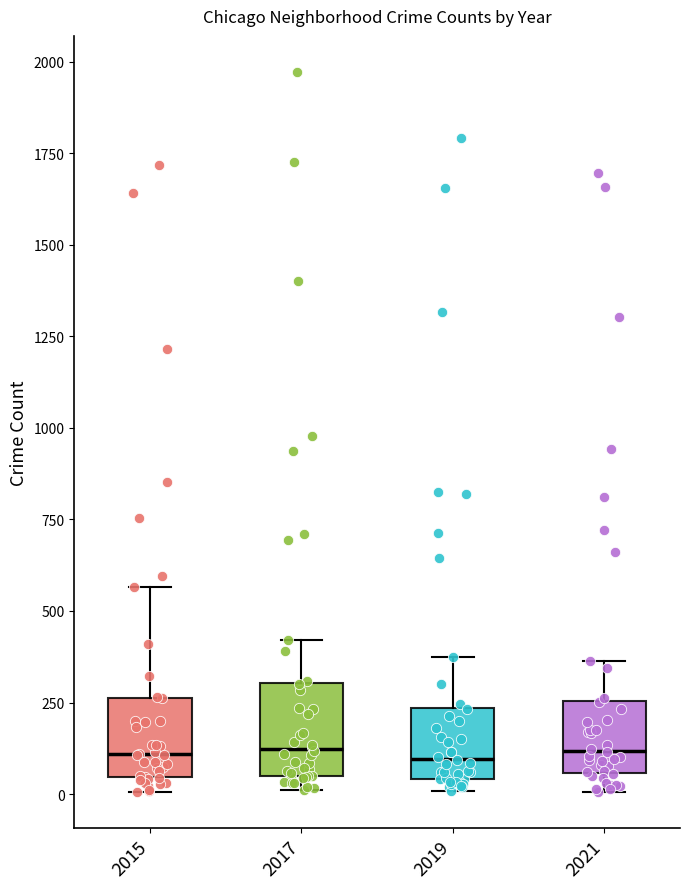

Reading left to right, transcribe this box plot: for each box, give where its median line is, the range the box spans, and where its two whiskers end, as read against the y-axis. The values are not printed on the chart, so give them approximately, as read against the axis.

2015: median 100, box 50 to 250, whiskers 0 to 550
2017: median 100, box 50 to 300, whiskers 0 to 400
2019: median 100, box 50 to 250, whiskers 0 to 400
2021: median 100, box 50 to 250, whiskers 0 to 350